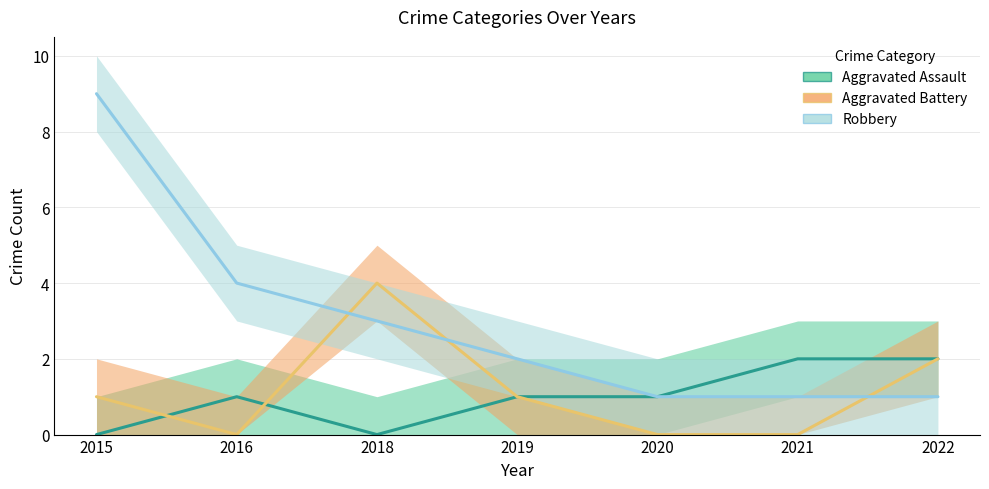

At which category does Aggravated Assault reach its first local valley?

2018